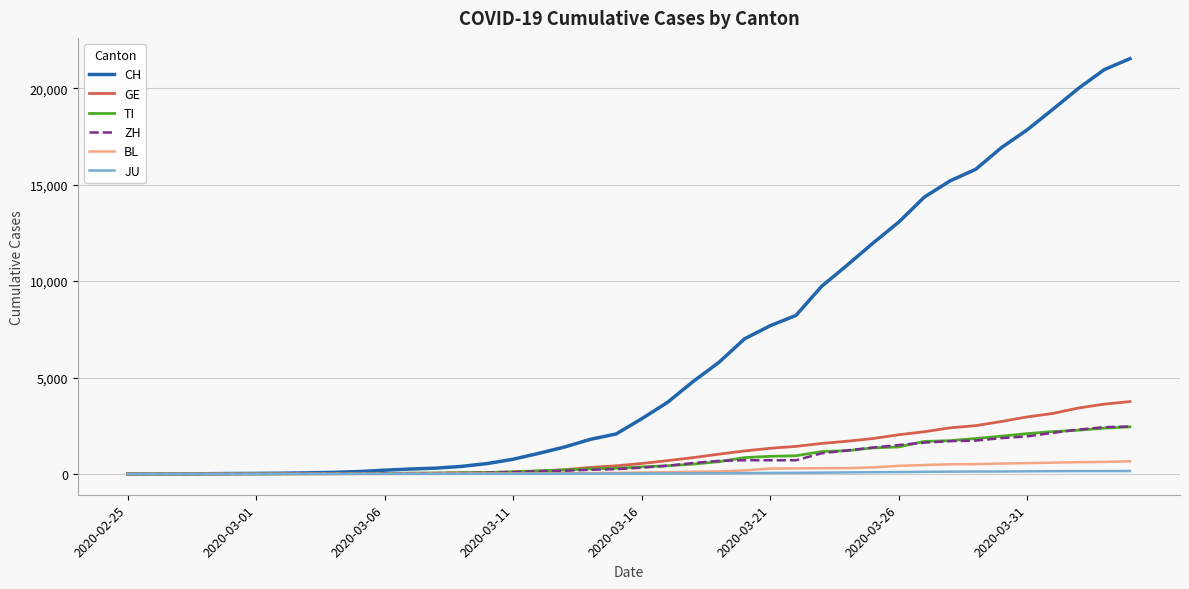

Which series has the largest total across all categories?

CH